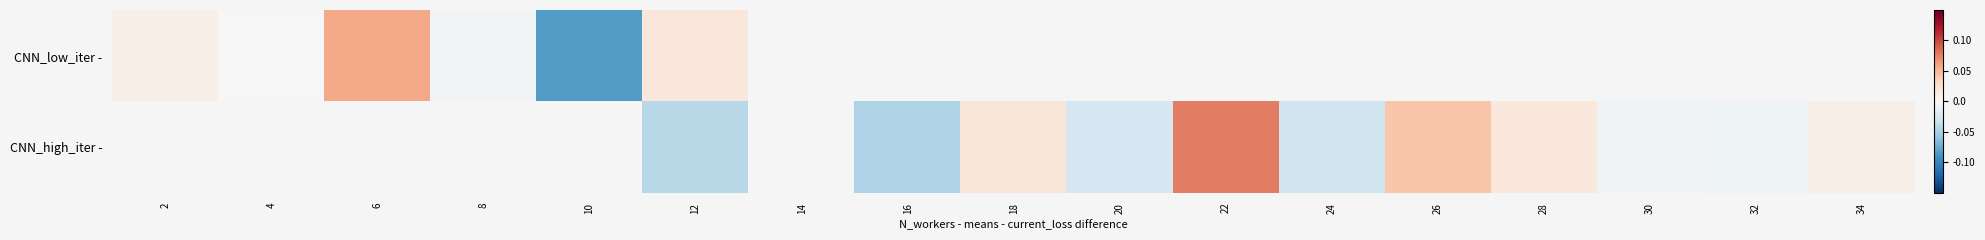

How many categories are shown in the chart?

17